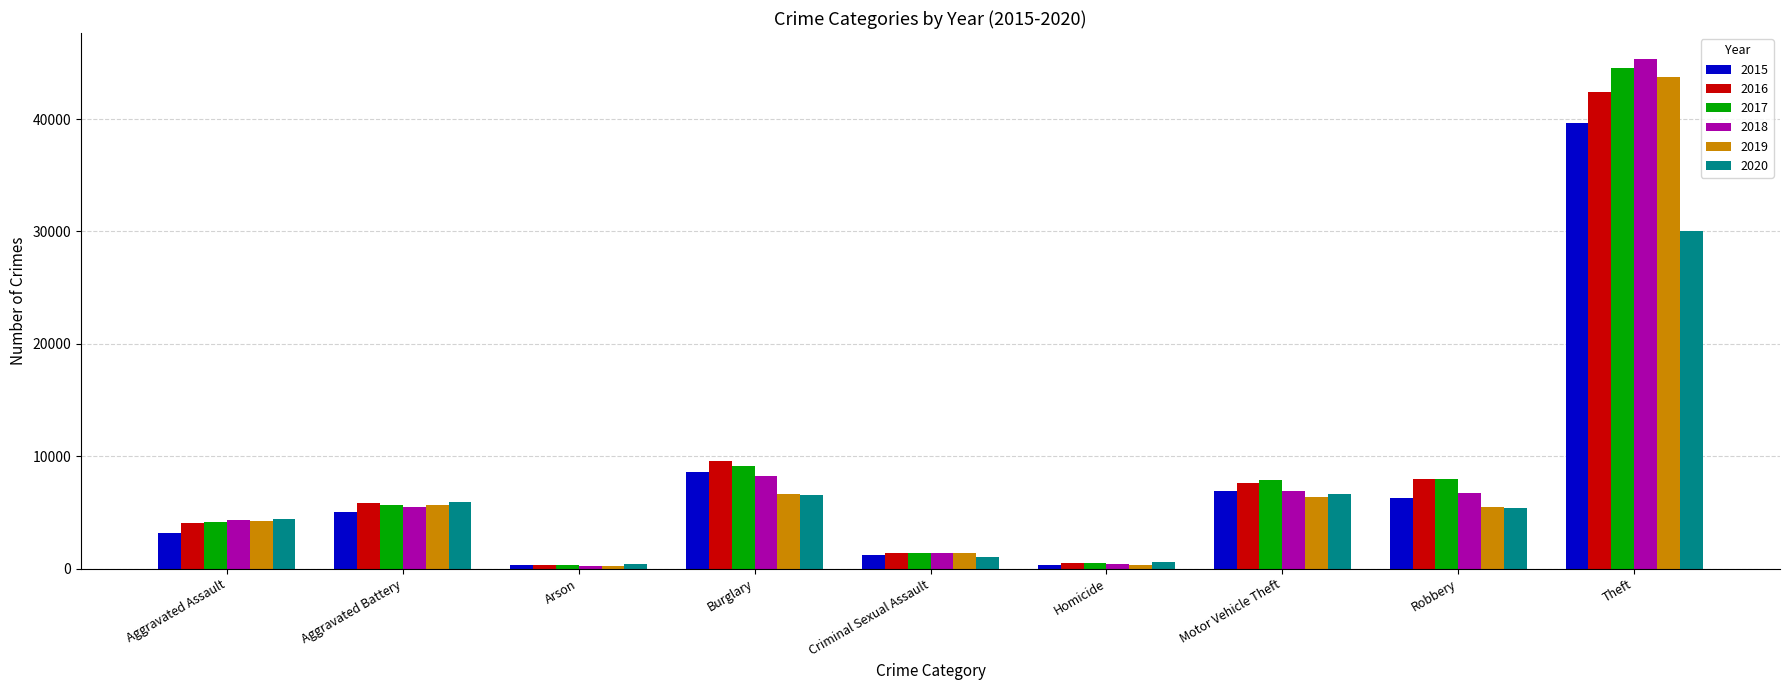

Which series has the largest range (max minus min)?

2018